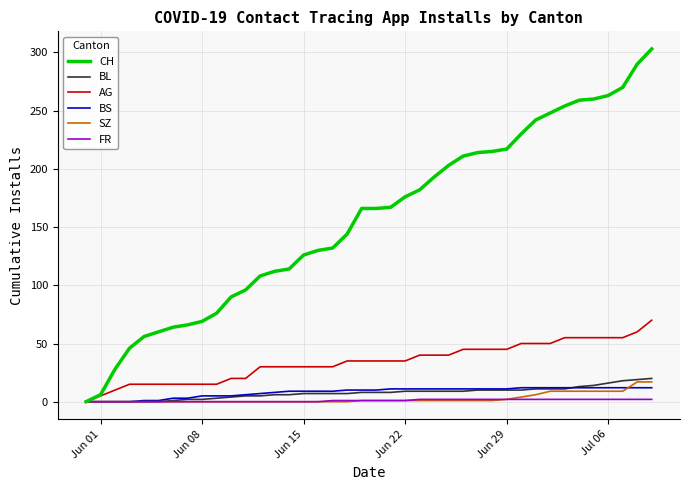

What is the highest value of the AG series?

70